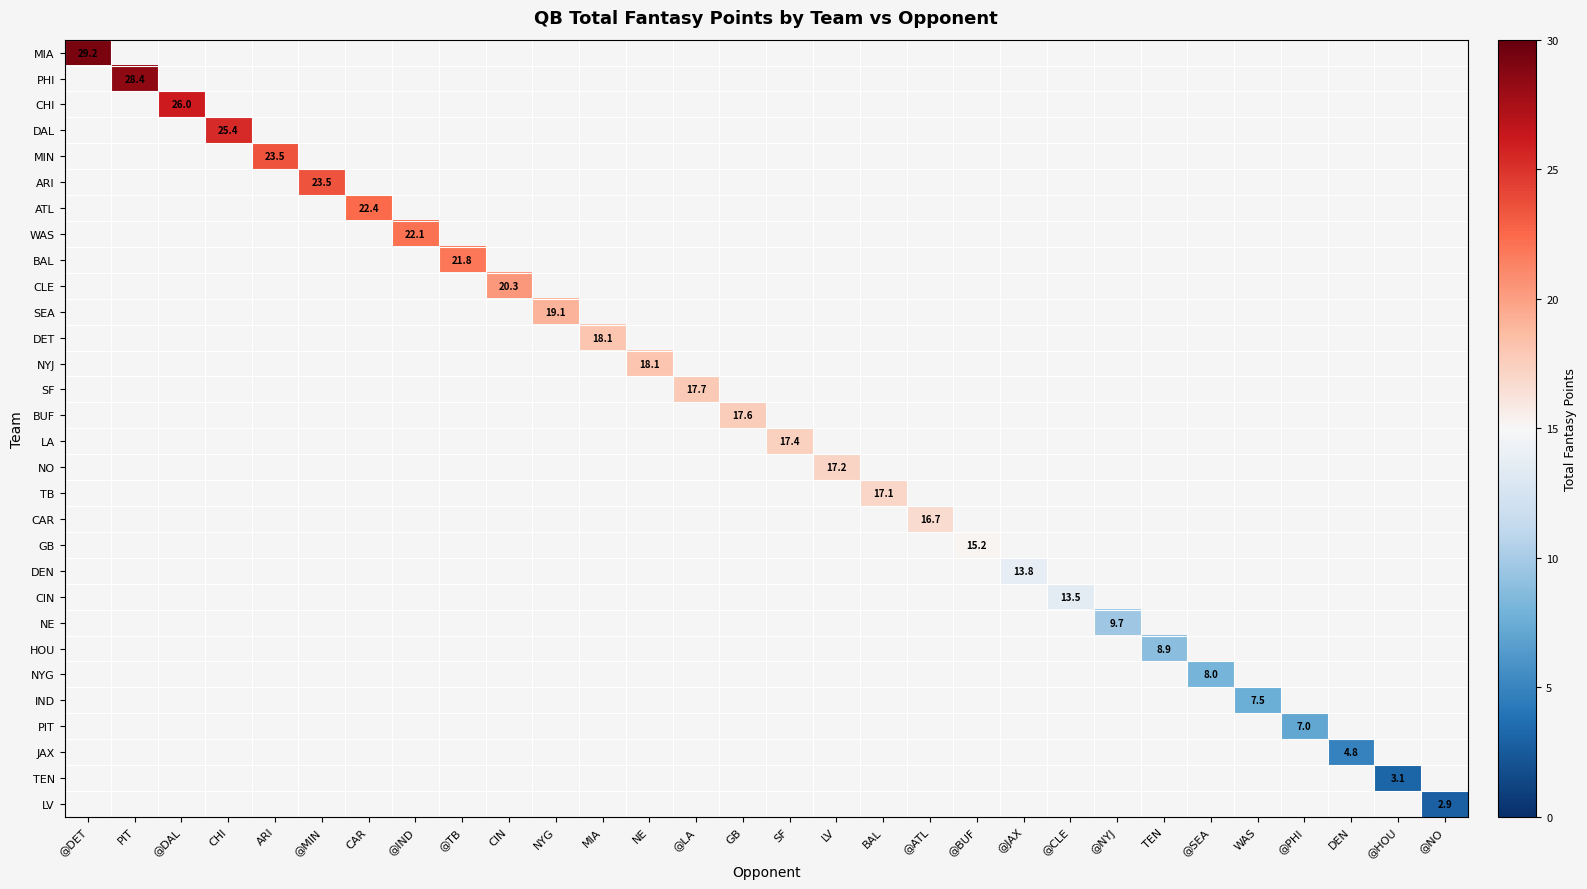

What is the minimum value shown in the chart?

2.9